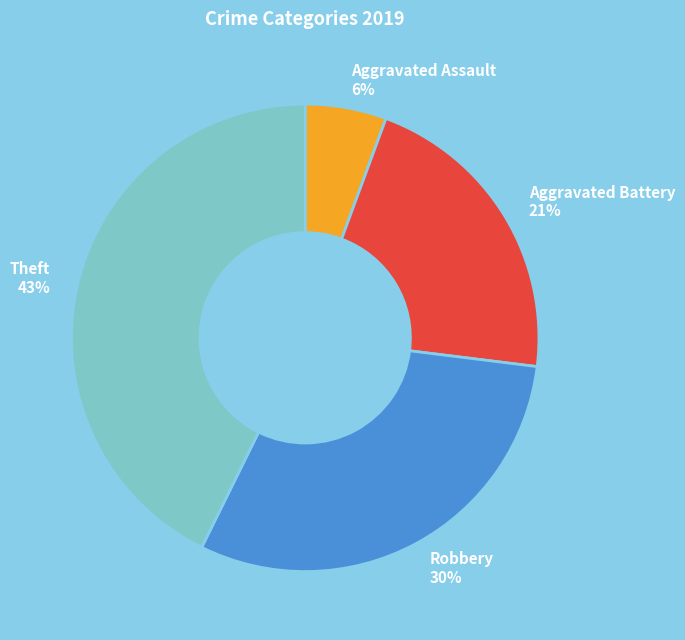

The Aggravated Assault slice represents 1% of the pie. True or false?

False